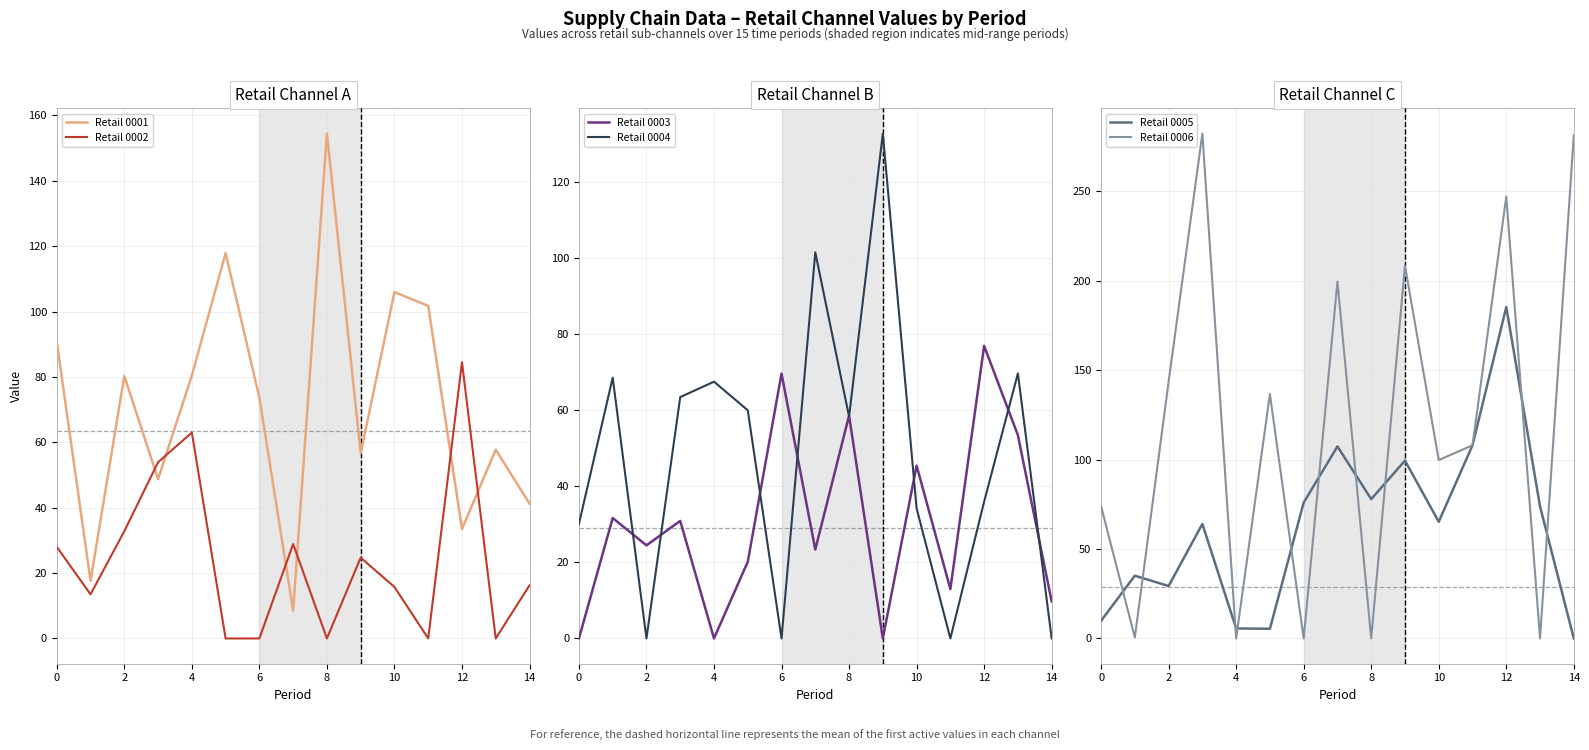

Reading right to left, transcribe all the data shown in this chart.

Retail 0001: 41.2	57.7	33.5	101.7	105.9	56.7	154.4	8.5	73.7	117.9	80.4	48.8	80.3	17.6	90.8
Retail 0002: 16.2	0.0	84.5	0.0	15.7	24.7	0.0	28.9	0.0	0.0	63.0	53.9	32.8	13.5	28.0
Retail 0003: 9.7	53.5	77.0	13.0	45.5	0.0	58.6	23.4	69.7	20.2	0.0	30.9	24.5	31.7	0.0
Retail 0004: 0.0	69.7	36.0	0.0	34.2	132.9	58.4	101.6	0.0	60.0	67.6	63.5	0.0	68.6	30.1
Retail 0005: 0.0	73.7	185.2	108.0	65.2	99.4	77.8	107.3	75.9	5.4	5.6	64.0	29.3	35.1	9.9
Retail 0006: 281.2	0.0	247.0	108.0	99.7	208.3	0.0	199.5	0.0	136.6	0.0	282.2	143.5	0.6	73.9